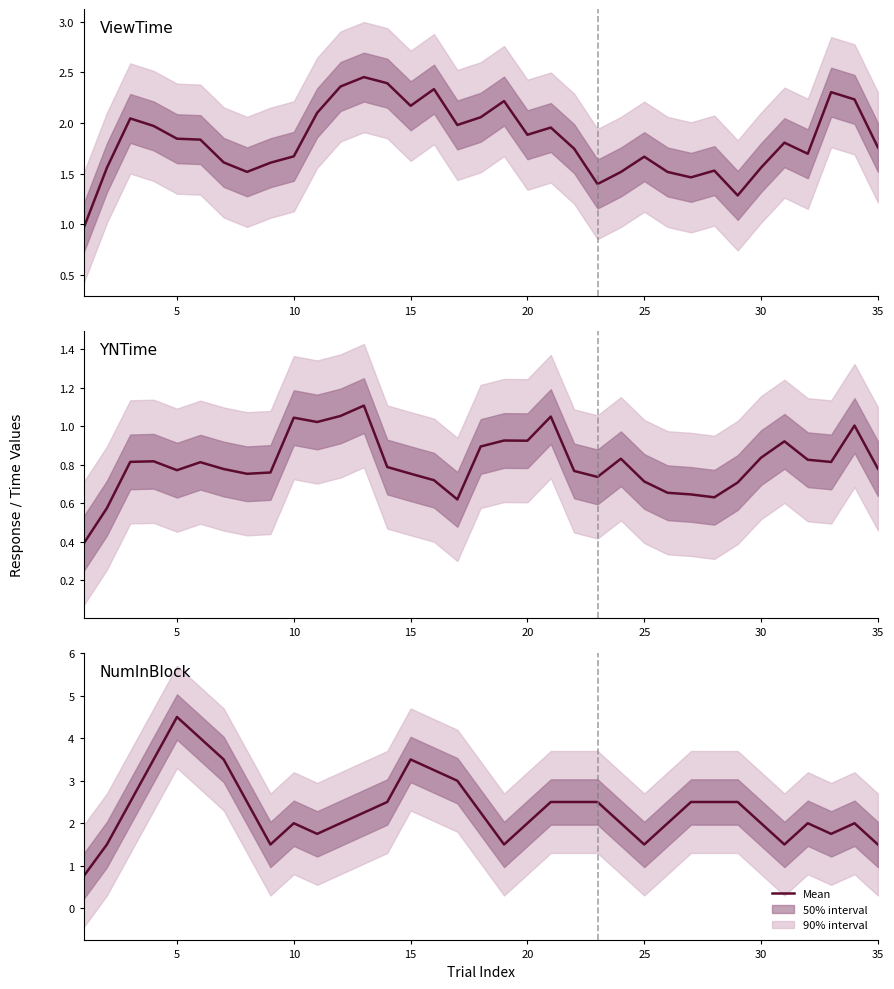

What is the smallest value displayed?

0.4